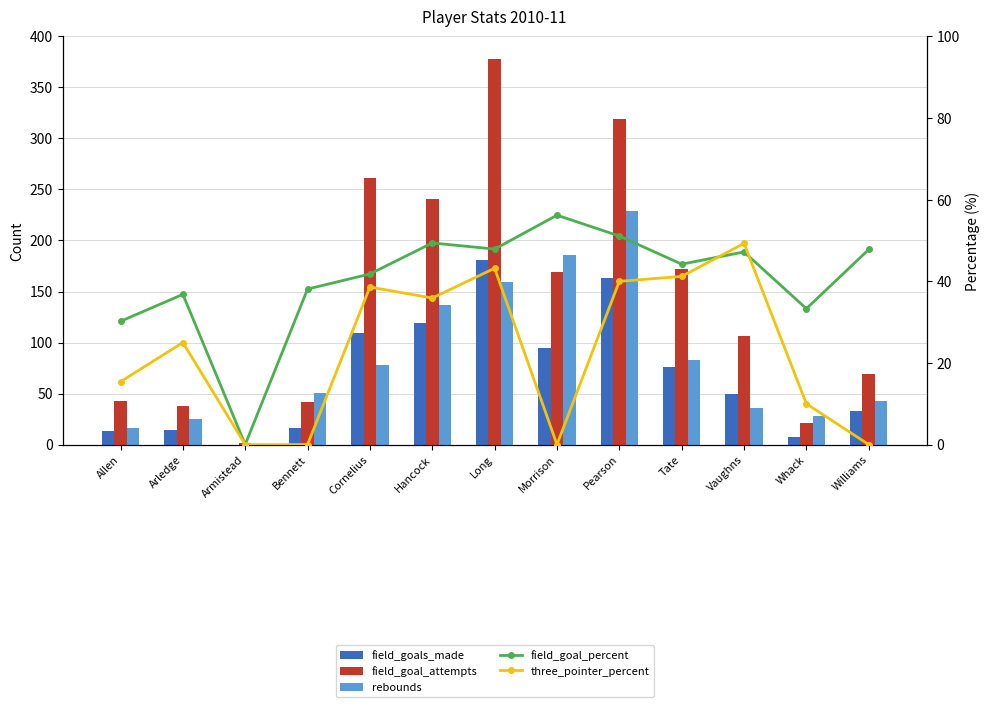

How many values in the three_pointer_percent series are below 25?

6